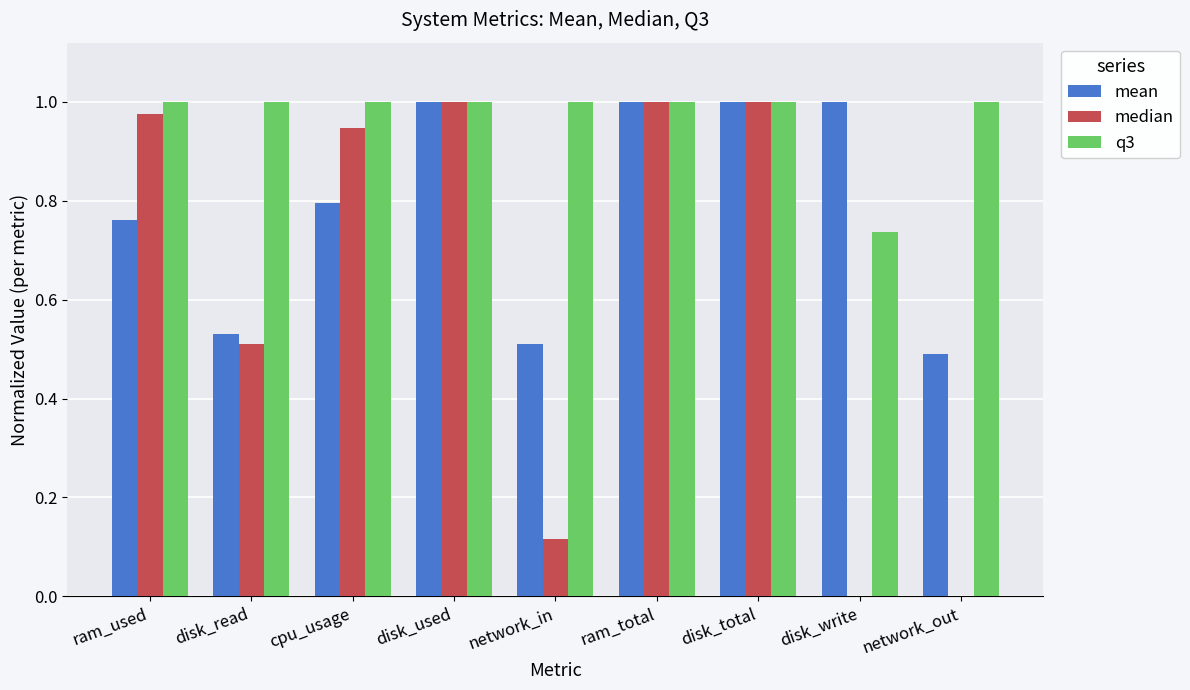

How many groups of bars are there?

9